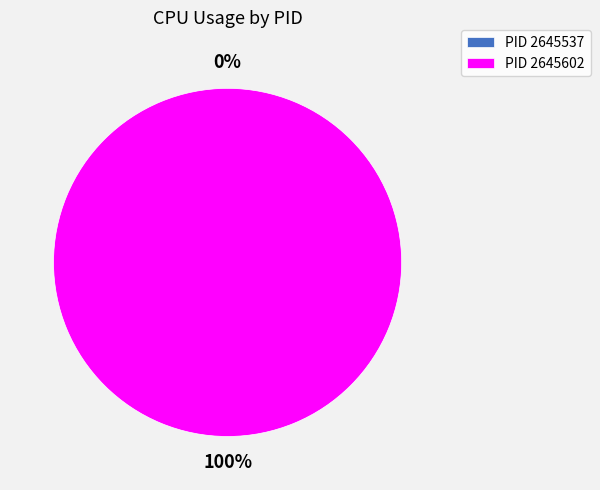

Is 2645537 the majority of the pie?

No